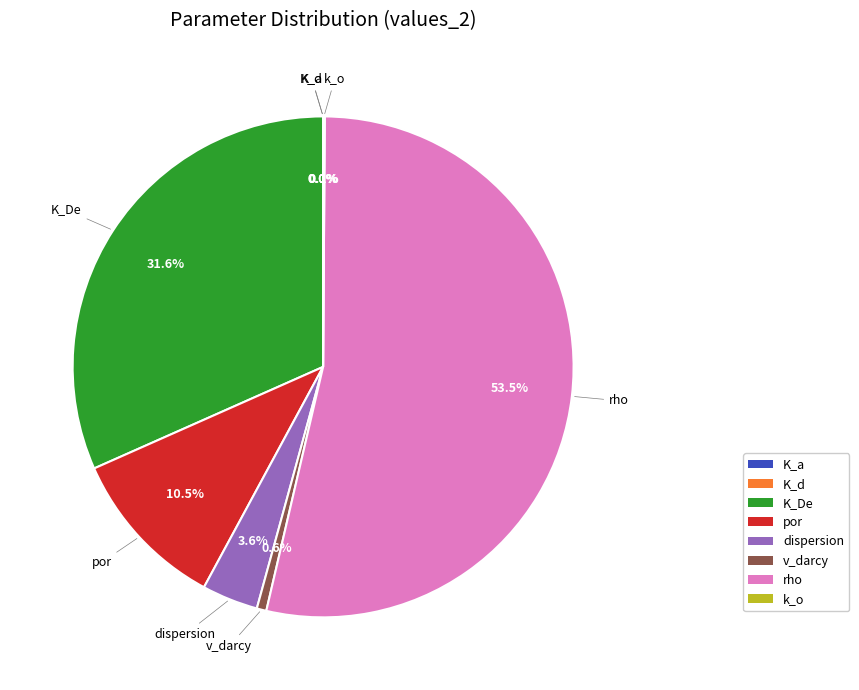

To the nearest percent, what is the difference between the largest and smallest slice percentages?

54%